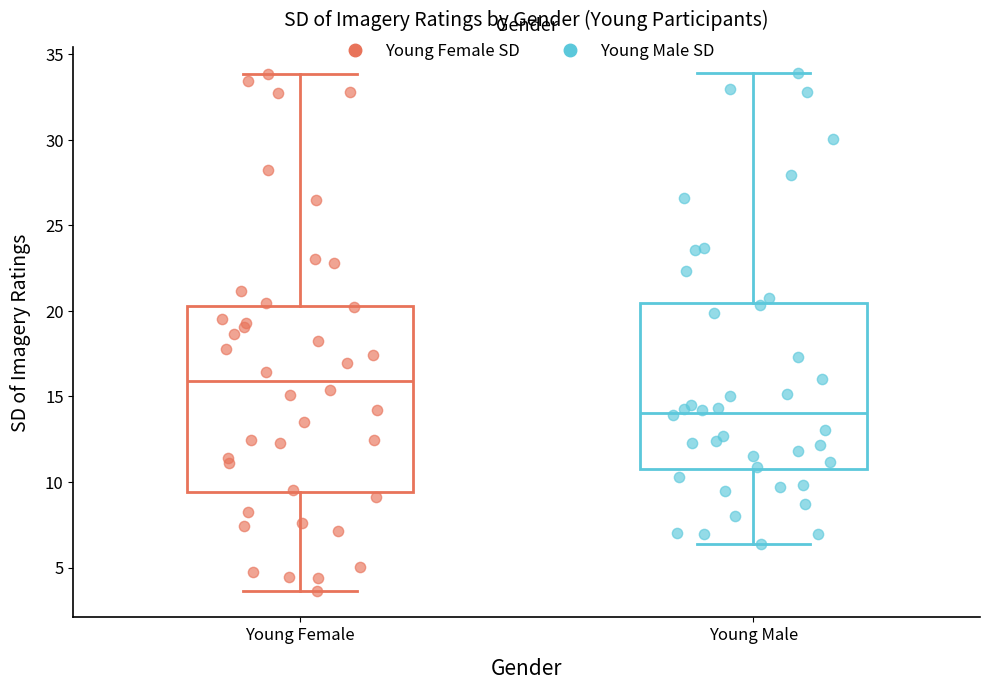

Reading left to right, read every box against the y-axis: the position of its median line, the range the box covers, and the ends of its whiskers. The values are not printed on the chart, so give them approximately, as read against the axis.

Young Female: median 16.0, box 9.5 to 20.5, whiskers 3.5 to 34.0
Young Male: median 14.0, box 10.5 to 20.5, whiskers 6.5 to 34.0